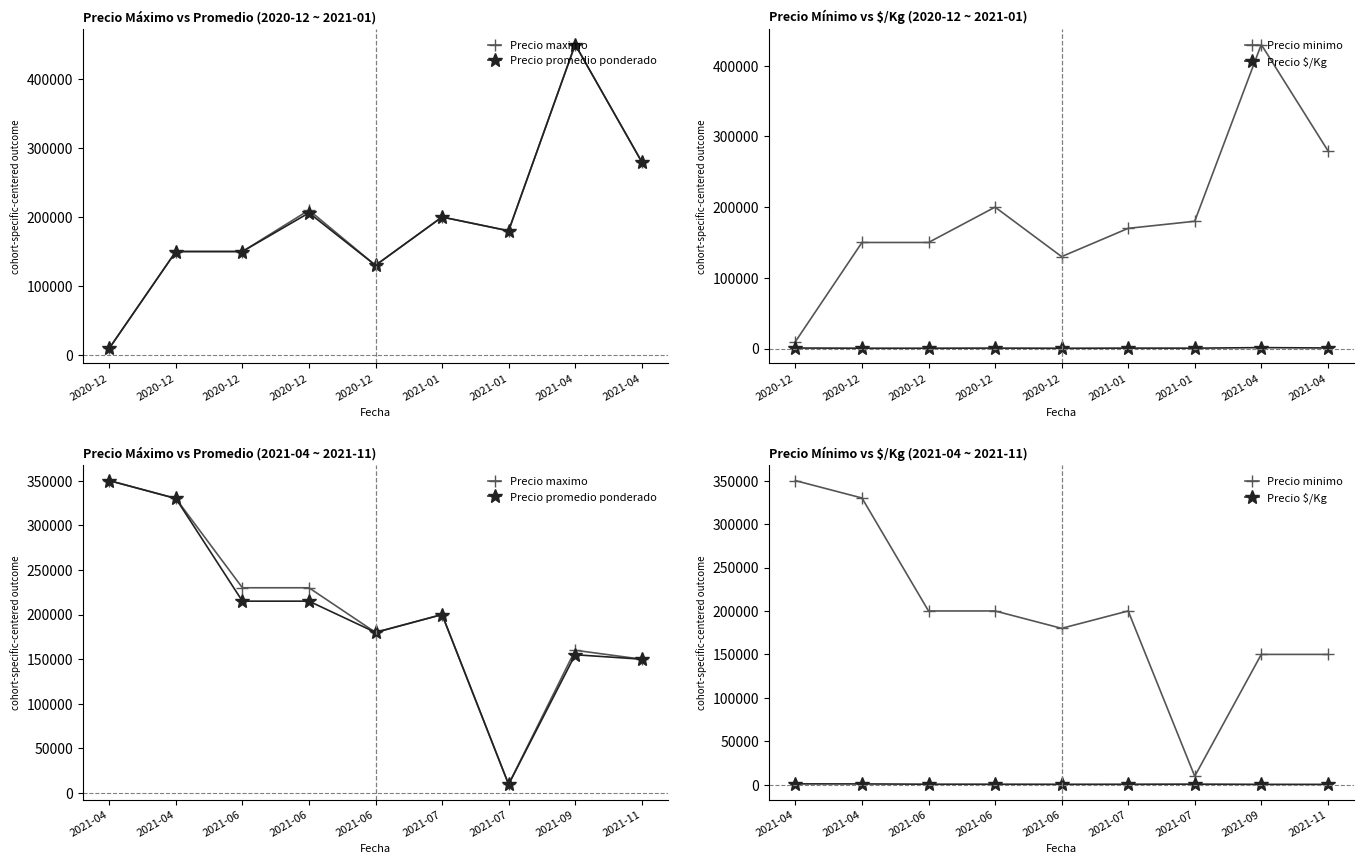

What is the total value across all series at 2020-12?

1051000